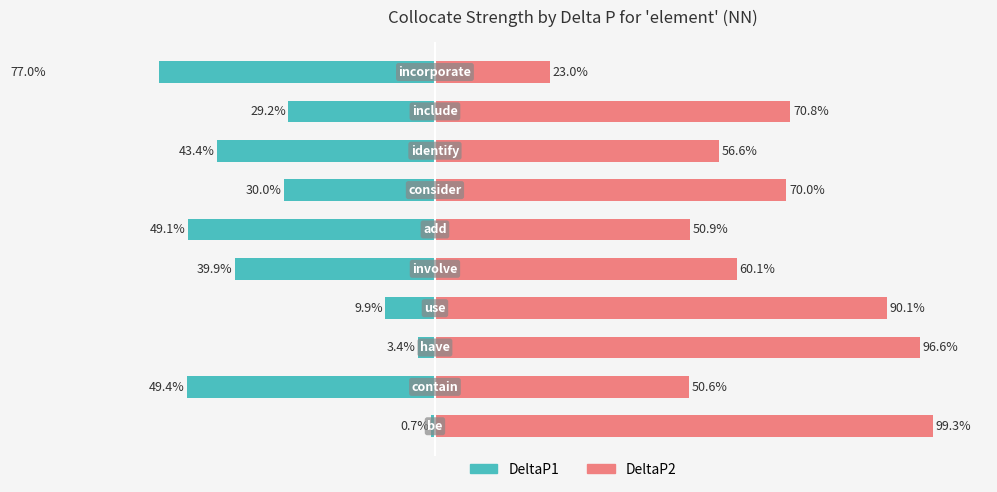

What is the difference between the highest and lowest values at 3?

100.0